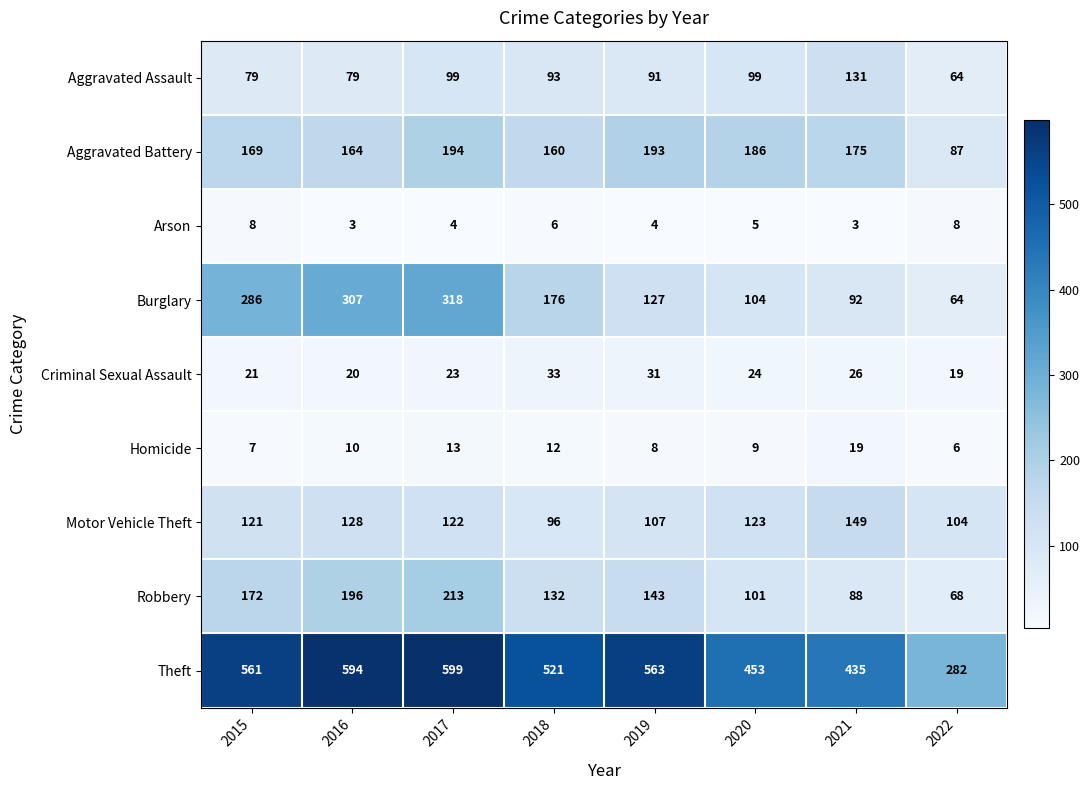

What is the difference between the Arson values at 2016 and 2022?

5